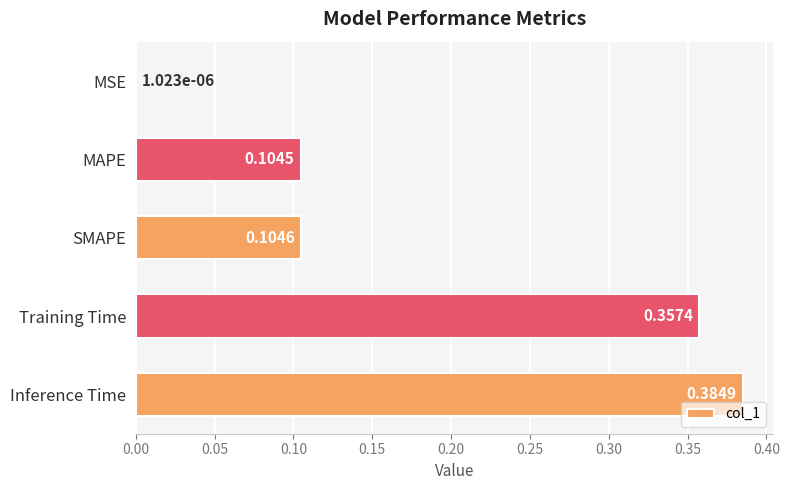

What is the sum of all values?

1.0